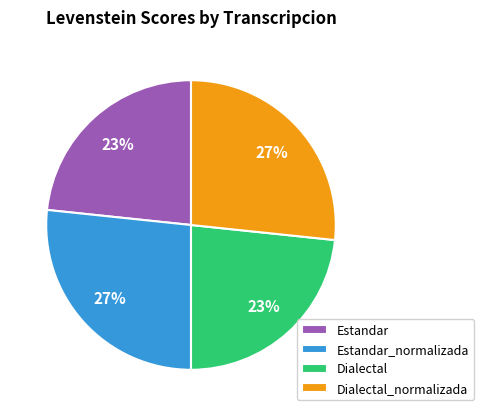

Is the sum of Estandar and Dialectal greater than half?

No